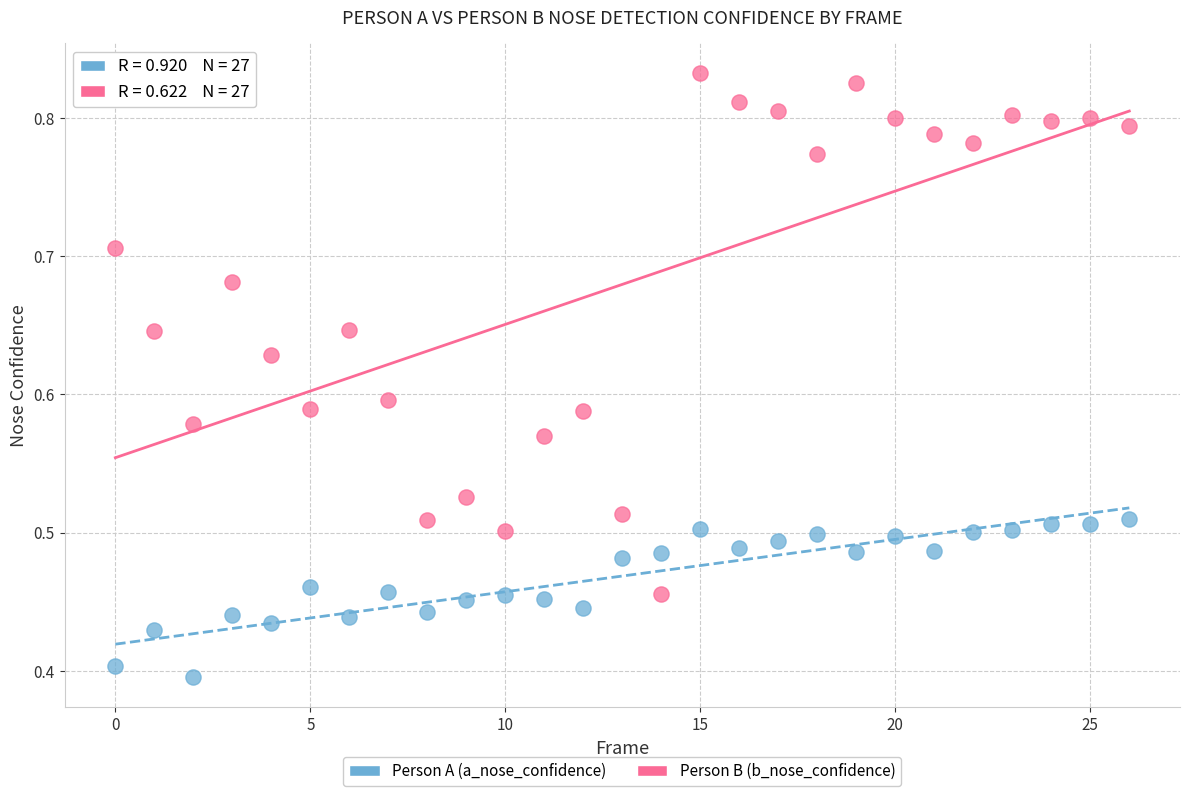

Which series has the widest spread of Y values?

Person B (b_nose_confidence)